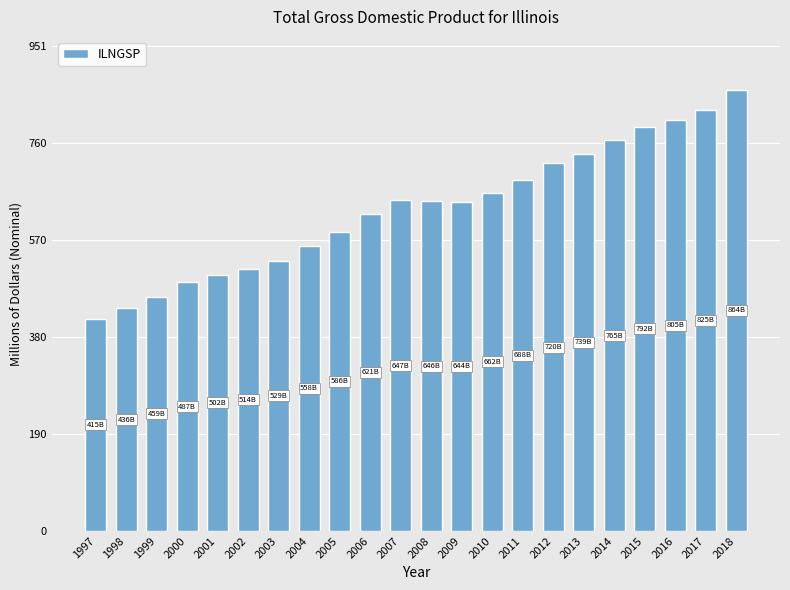

Are the bars horizontal?

No